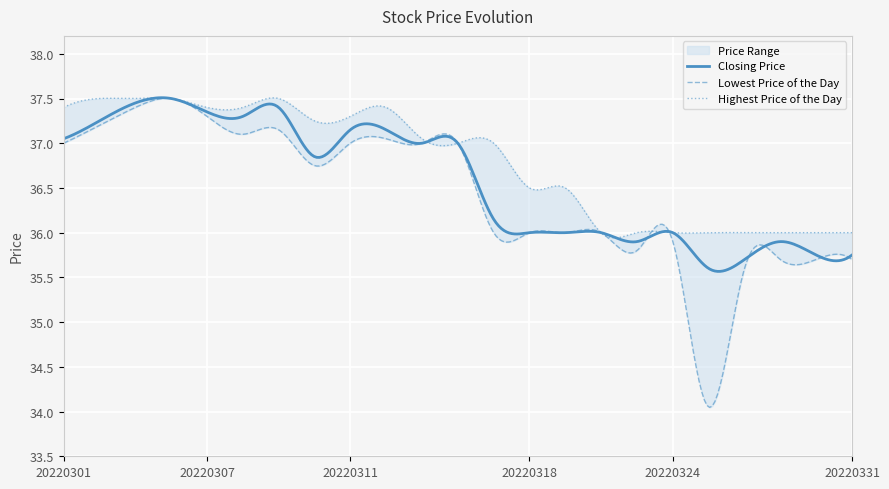

Where is the first local minimum for Closing Price?

20220308